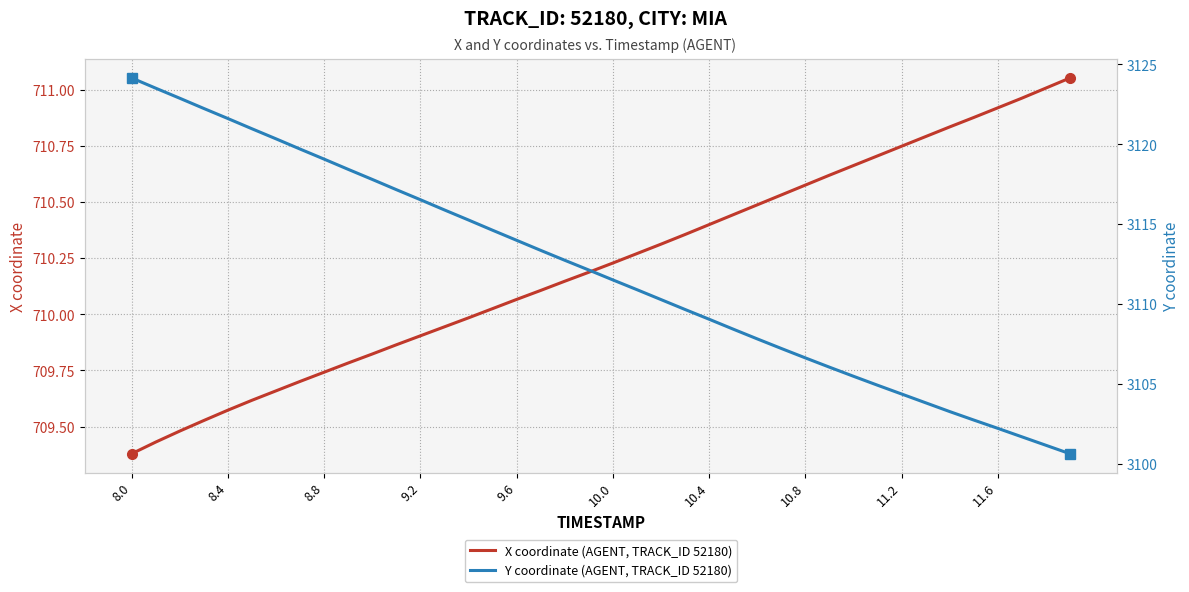

How many categories are shown in the chart?

40